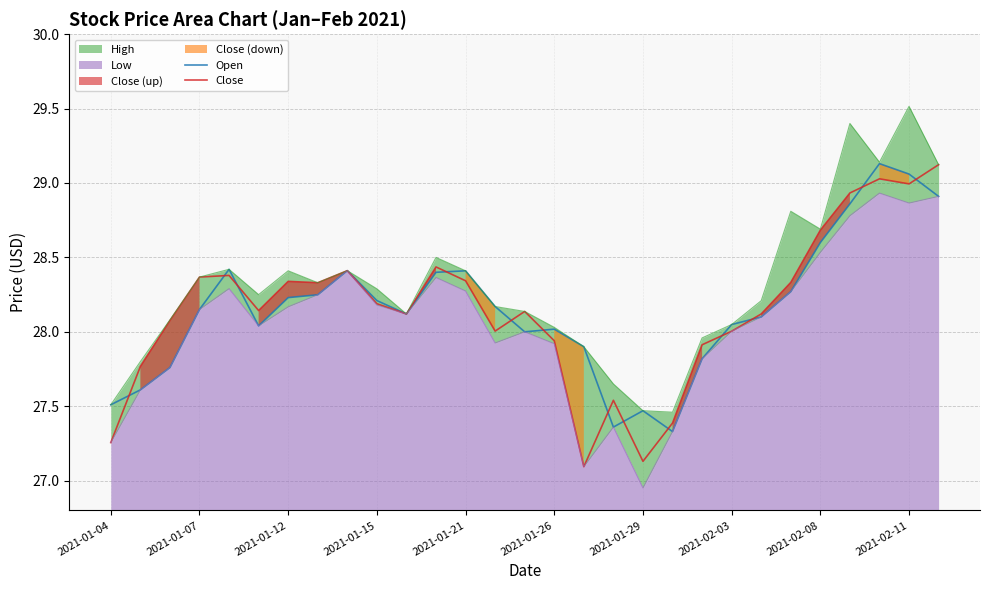

True or false: Open has a value of 50.0 at 2021-01-12.

False